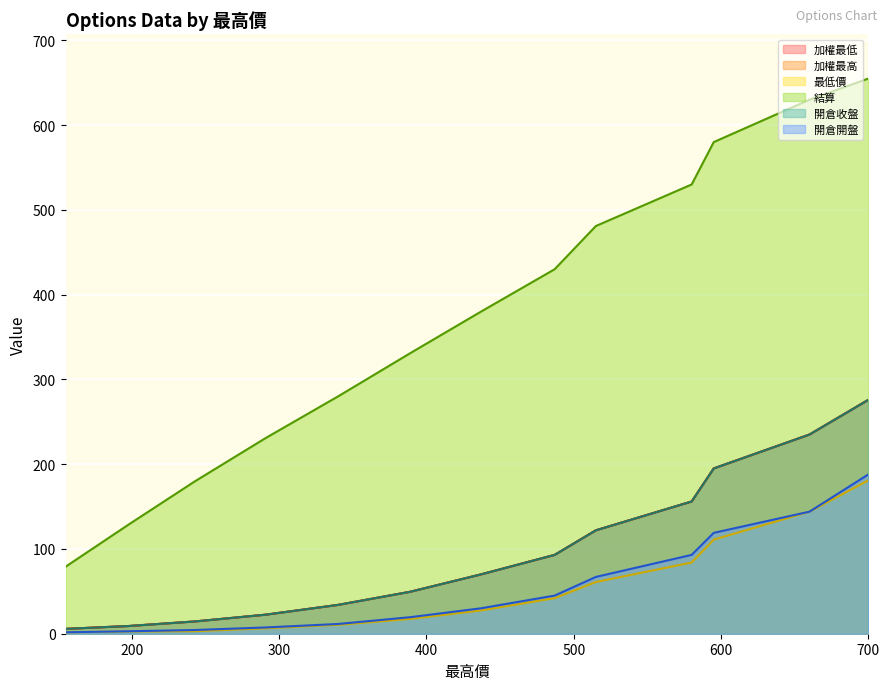

What is the difference between the maximum and second lowest values in the 加權最低 series?

266.9